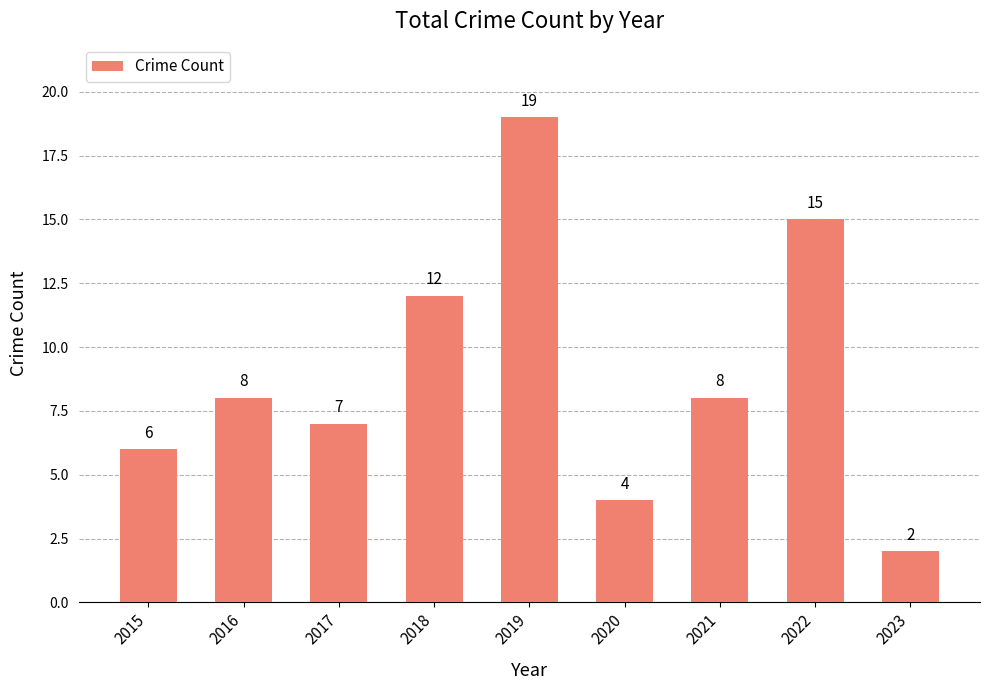

The chart shows a value of 5 at 2020. True or false?

False